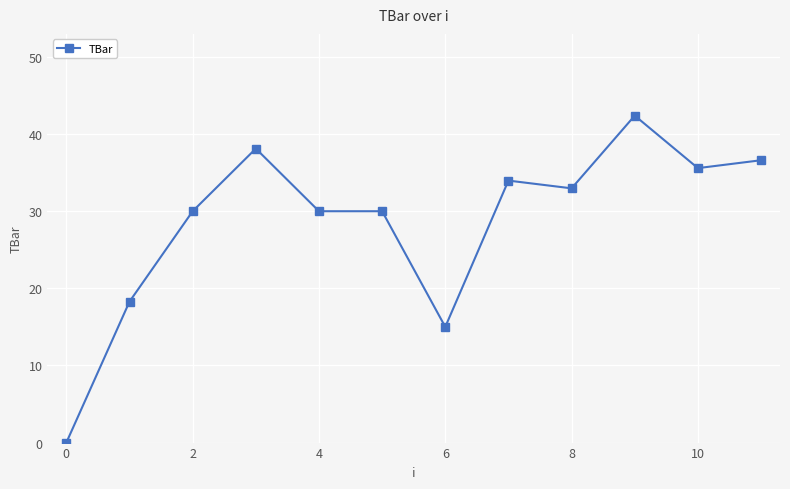

What is the value of the 12th point from the left?

36.6